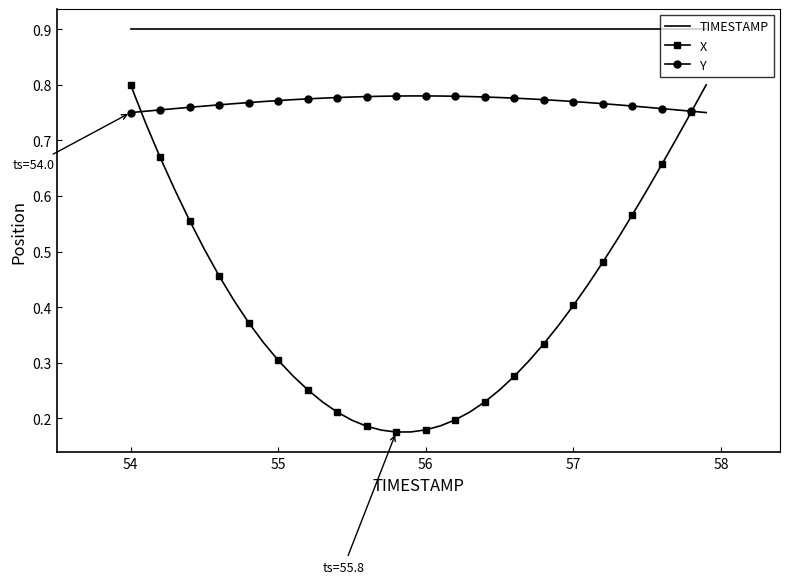

What is the greatest value displayed?

0.9